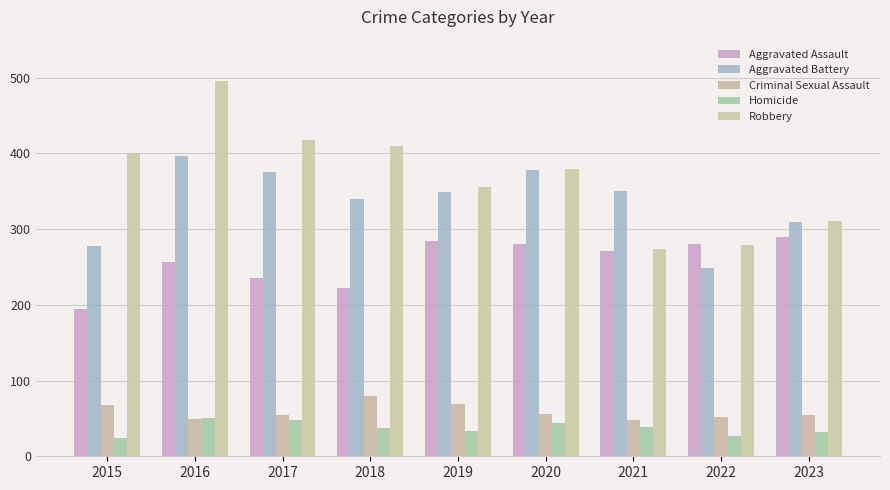

What is the lowest value of the Homicide series?

24